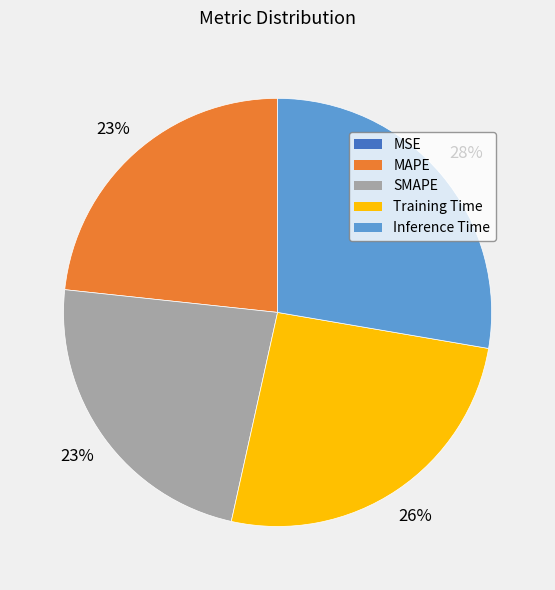

True or false: Training Time accounts for 26% of the total.

True